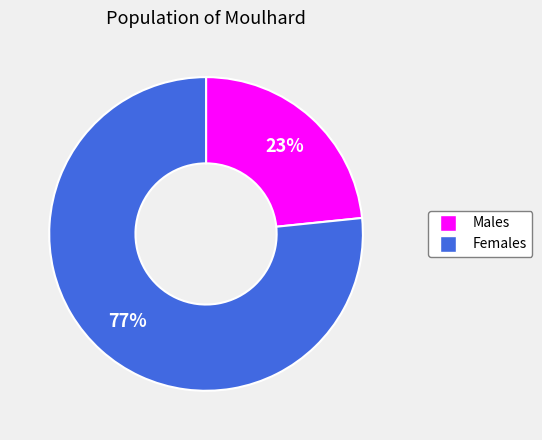

To the nearest percent, what is the average slice percentage?

50%